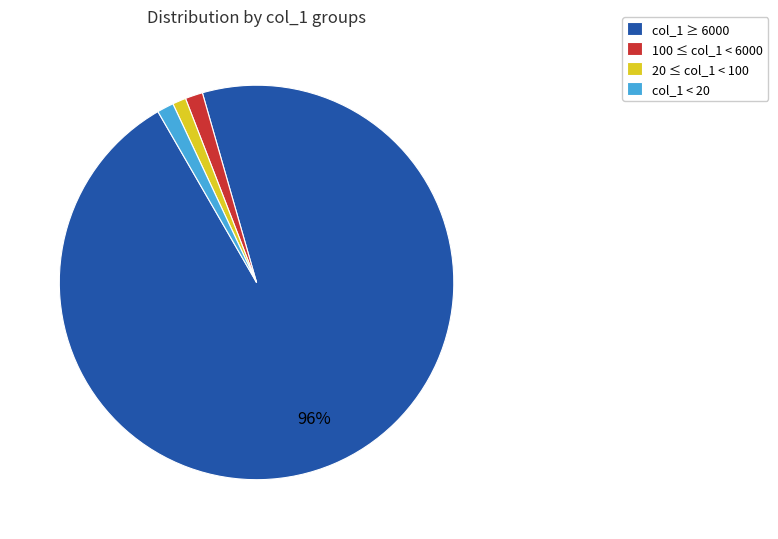

Is there any slice that represents more than half of the pie?

Yes